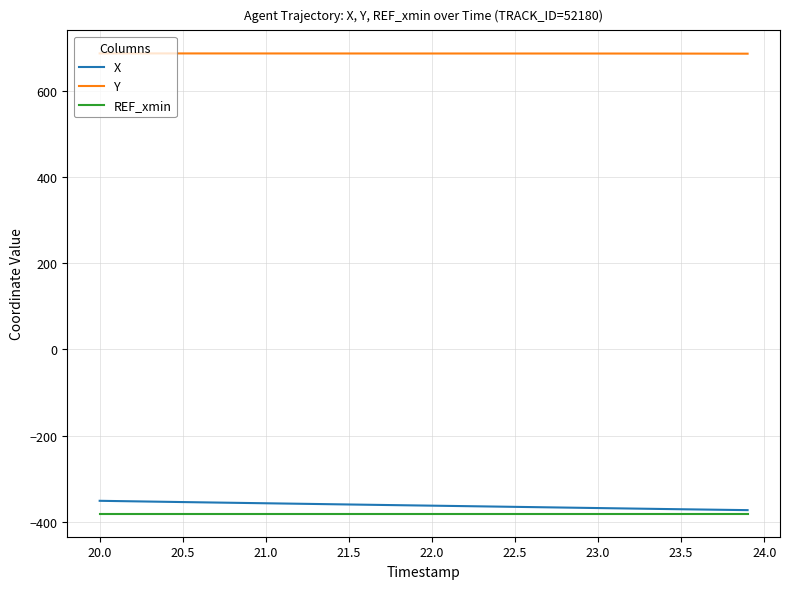

What is the average value of the X series?

-362.0